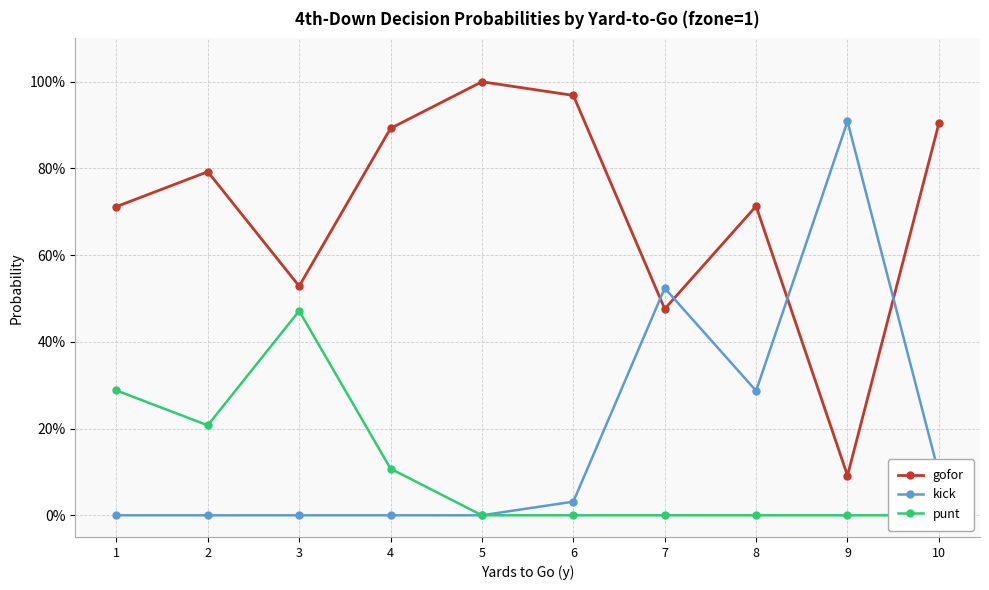

What are all the series names shown in the legend?

gofor, kick, punt